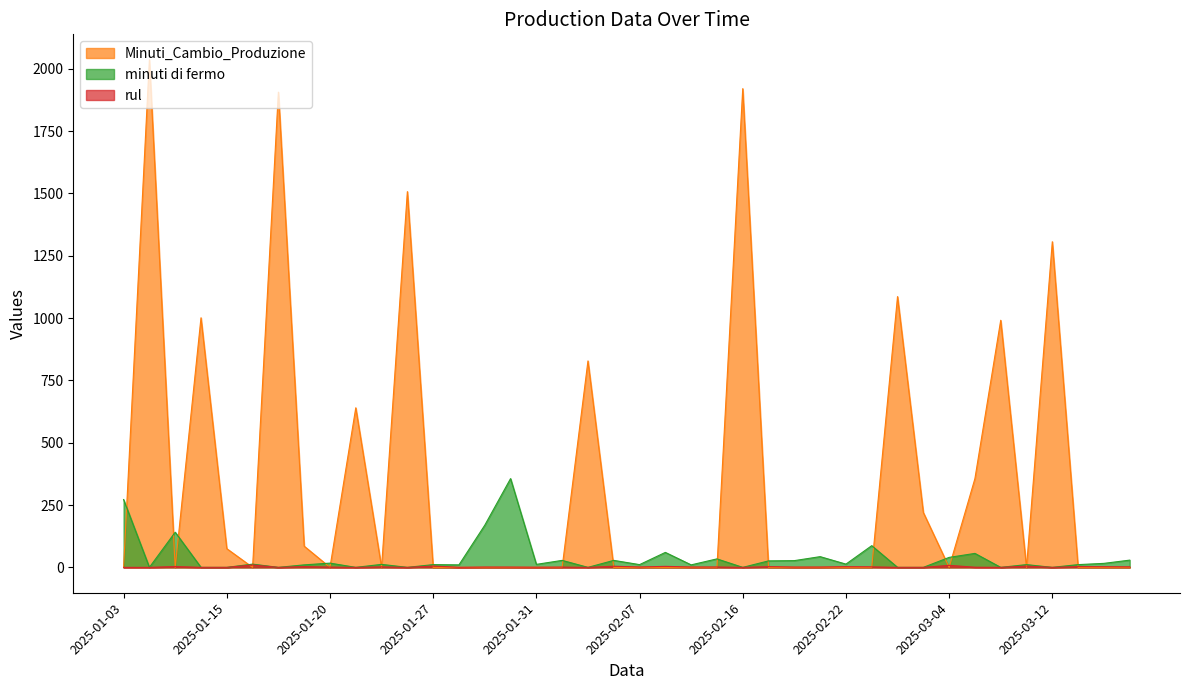

How many times do Minuti_Cambio_Produzione and rul cross each other?

19